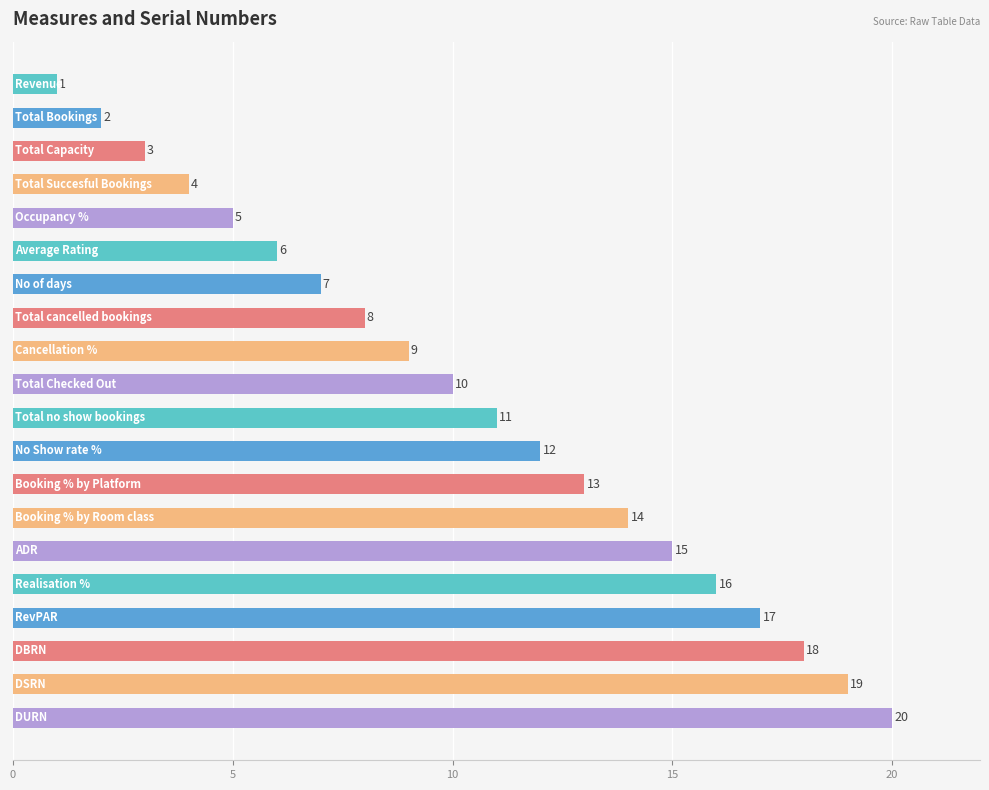

How many series are shown in this chart?

1